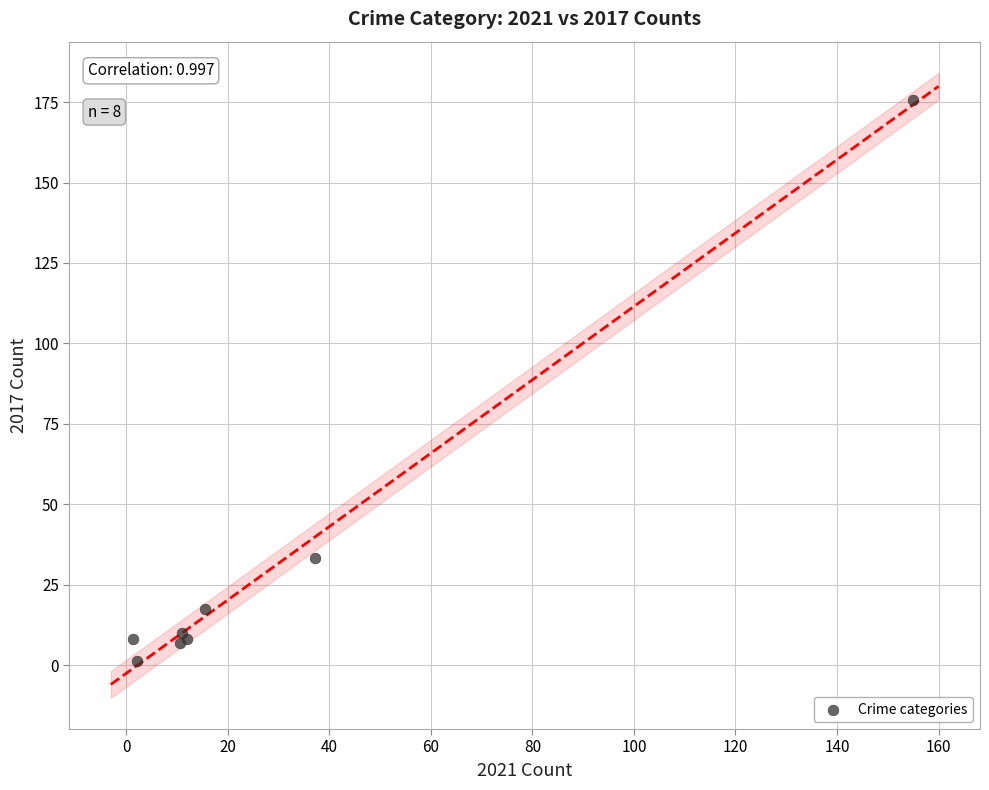

What Y value in the scatter plot is closest to 88?

33.2